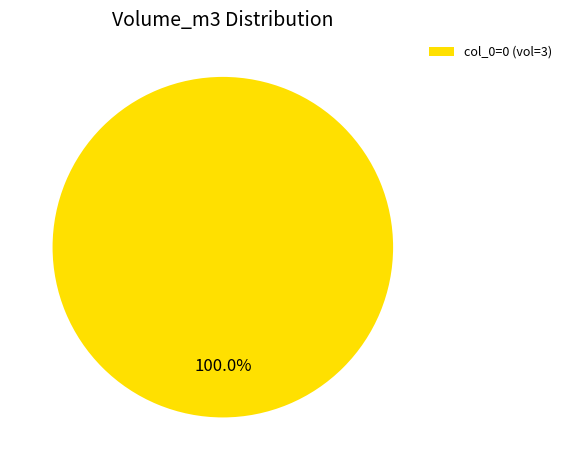

Rank the categories by value from highest to lowest.

col_0=0 (vol=3)